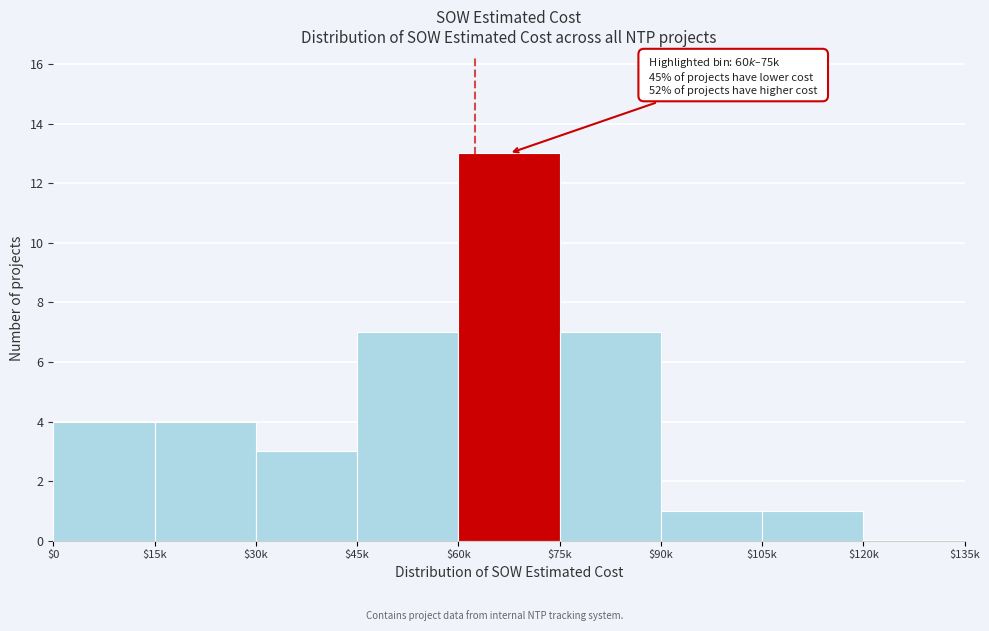

Which category has the highest value across all series?

$60k